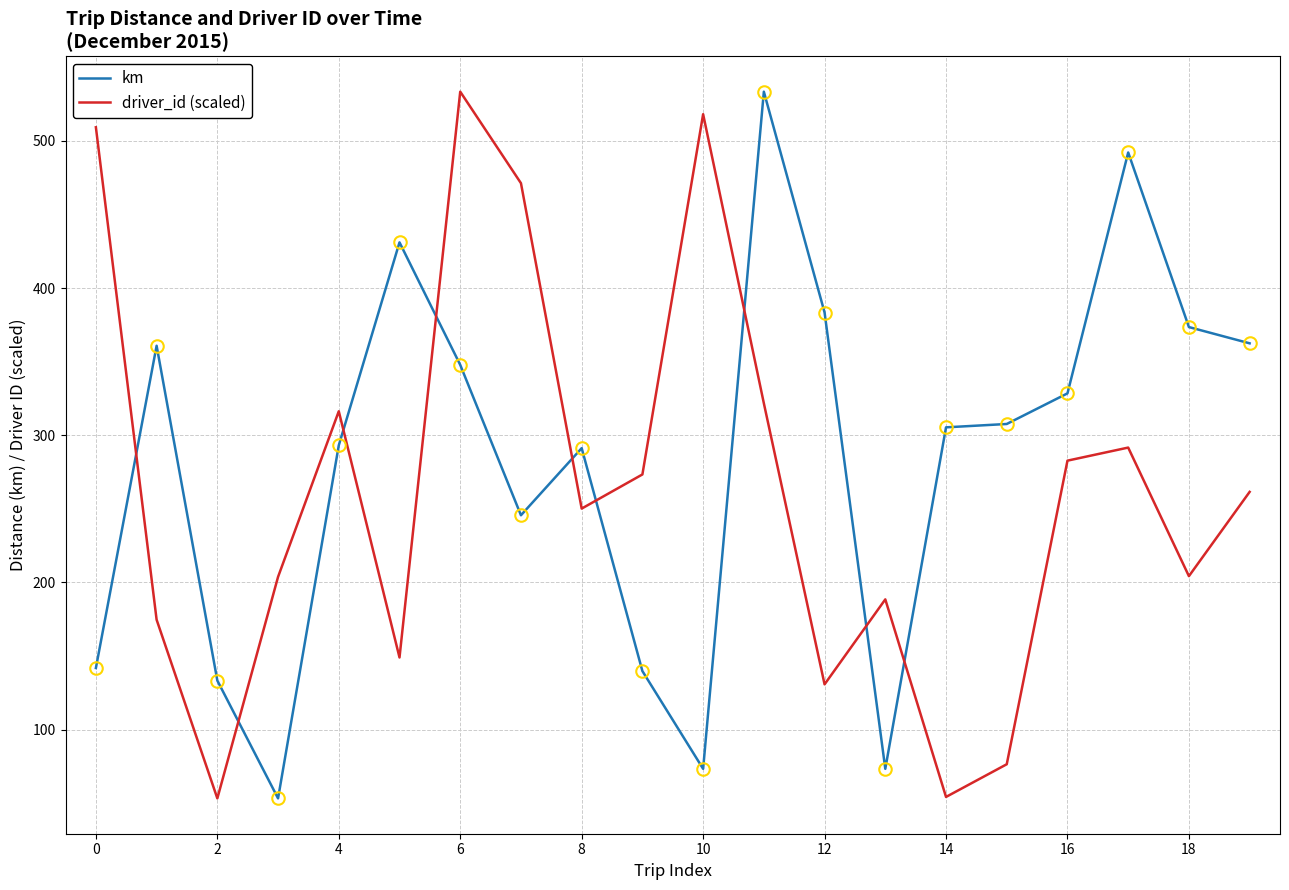

Which series ends up on top after the final intersection of driver_id (scaled) and km?

km